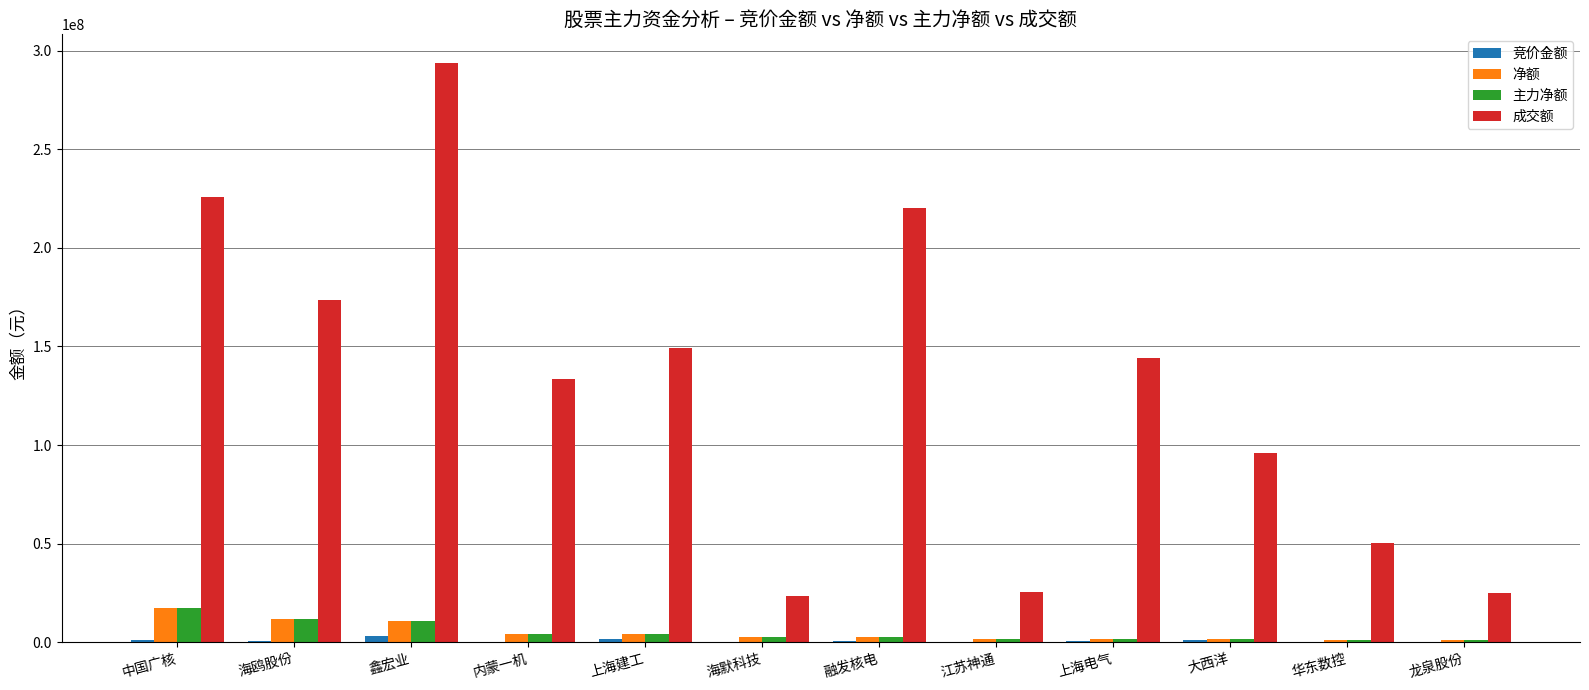

Which series changed the most between 海默科技 and 上海电气?

成交额